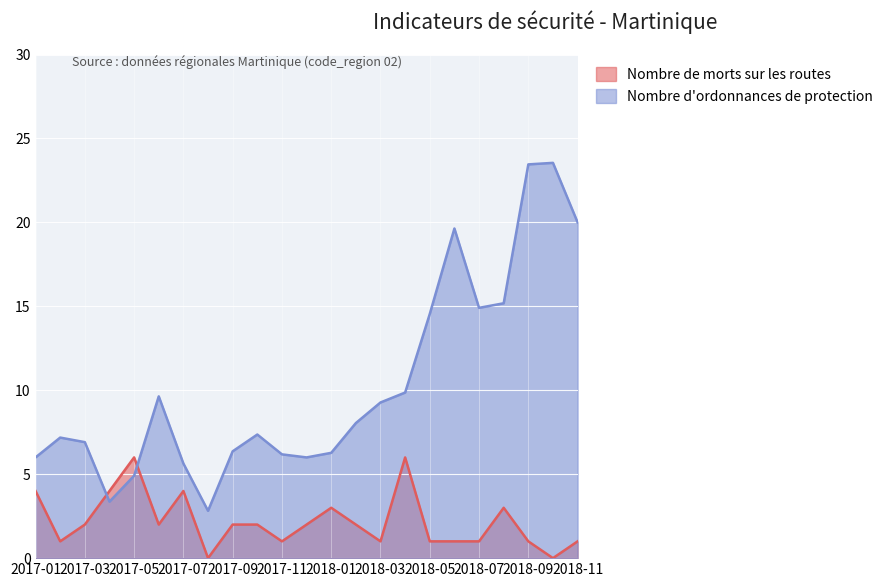

List the series in order of their overall mean, highest first.

Nombre d'ordonnances de protection, Nombre de morts sur les routes